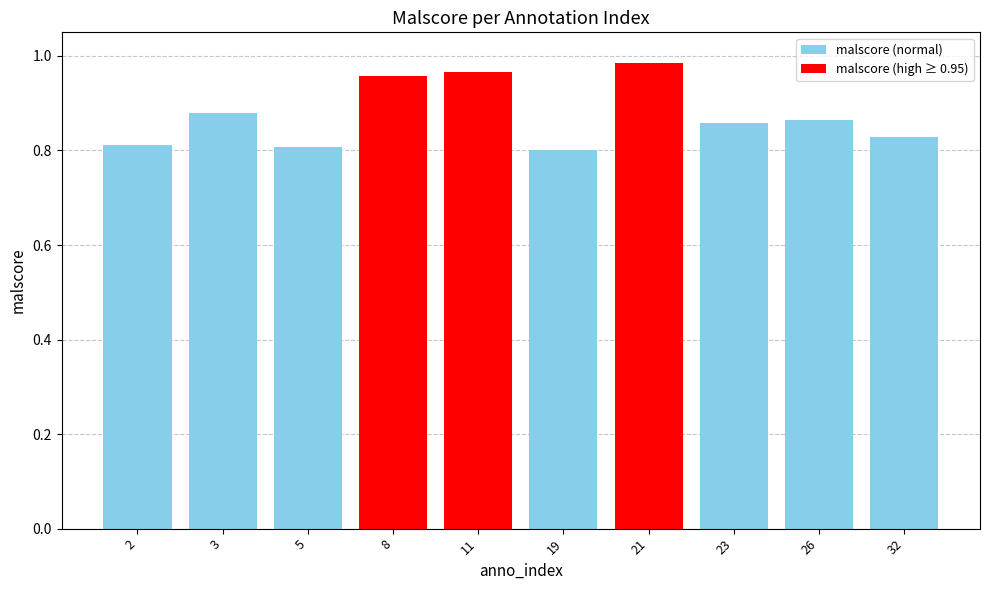

List the labels in order of value, largest first.

21, 11, 8, 3, 26, 23, 32, 2, 5, 19